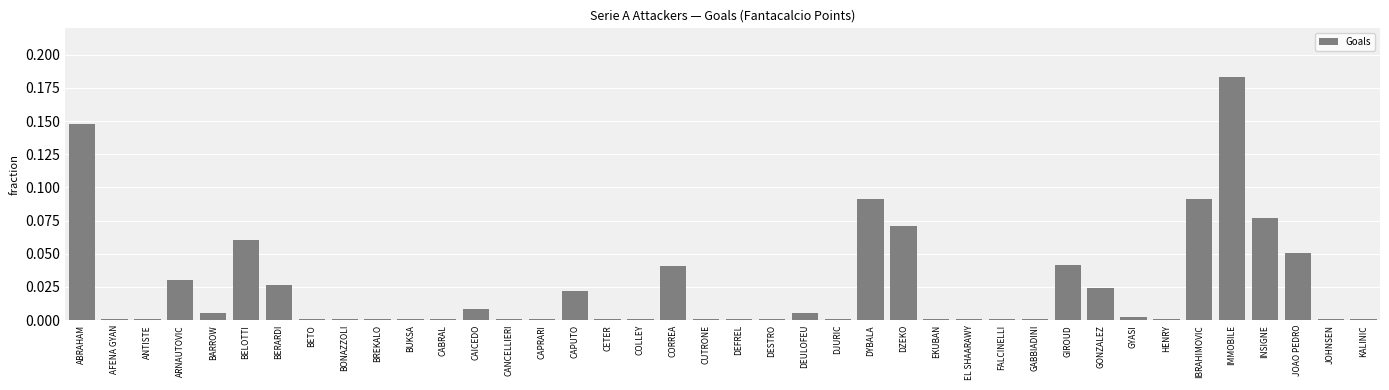

What is the label of the 37th bar from the left?

INSIGNE